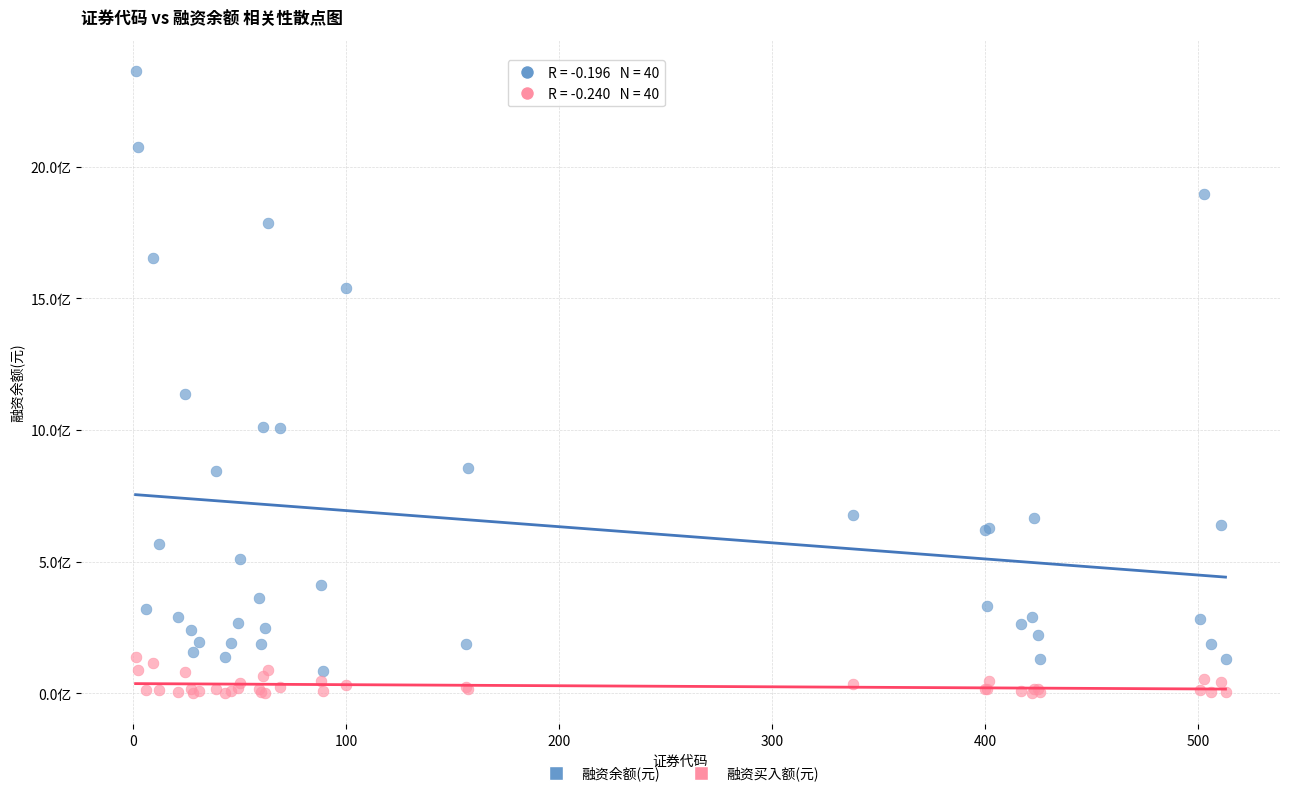

What are all the series names shown in the legend?

融资余额(元), 融资买入额(元)